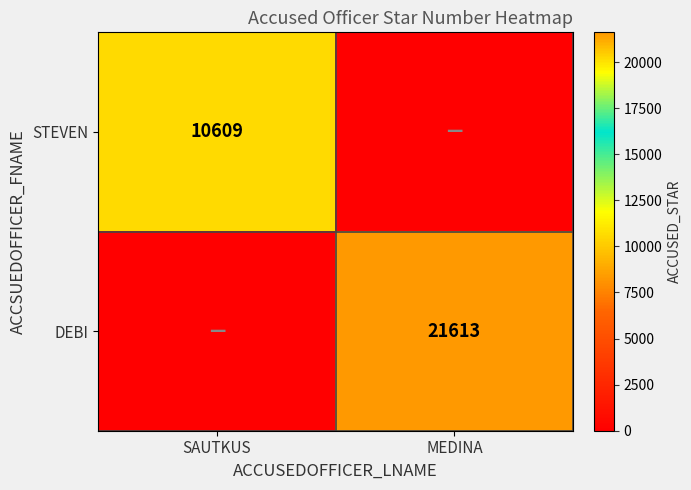

The value of STEVEN at SAUTKUS is 10609. True or false?

True